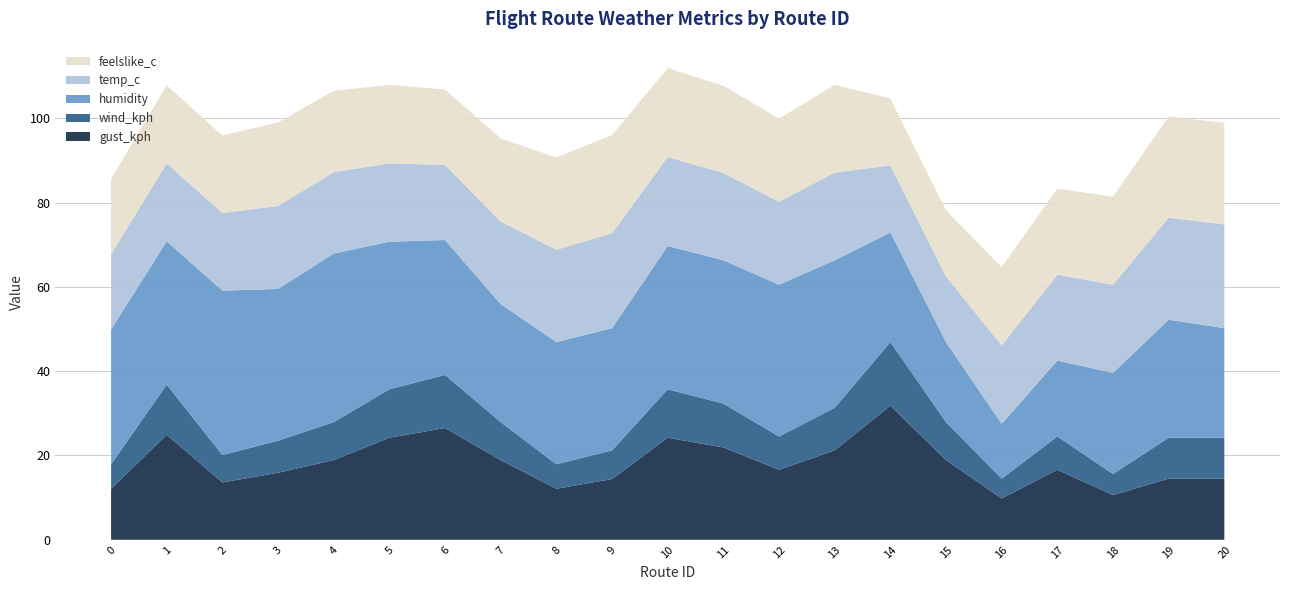

Reading left to right, extract all data points from this chart.

gust_kph: 12.1	24.9	13.6	15.9	18.9	24.2	26.5	18.9	12.1	14.4	24.2	21.9	16.6	21.2	31.8	18.9	9.8	16.6	10.6	14.5	14.5
wind_kph: 5.8	11.9	6.5	7.6	9.0	11.5	12.6	9.0	5.8	6.8	11.5	10.4	7.9	10.1	15.1	9.0	4.7	7.9	5.0	9.7	9.7
humidity: 32.0	34.0	39.0	36.0	40.0	35.0	32.0	28.0	29.0	29.0	34.0	34.0	36.0	35.0	26.0	19.0	13.0	18.0	24.0	28.0	26.0
temp_c: 17.8	18.5	18.4	19.7	19.3	18.6	17.8	19.6	21.9	22.5	21.1	20.7	19.7	20.8	15.9	15.6	18.6	20.4	20.9	24.2	24.6
feelslike_c: 17.9	18.5	18.4	19.8	19.3	18.6	17.9	19.7	21.9	23.3	21.1	20.7	19.7	20.8	15.9	15.6	18.6	20.4	20.9	24.0	24.1